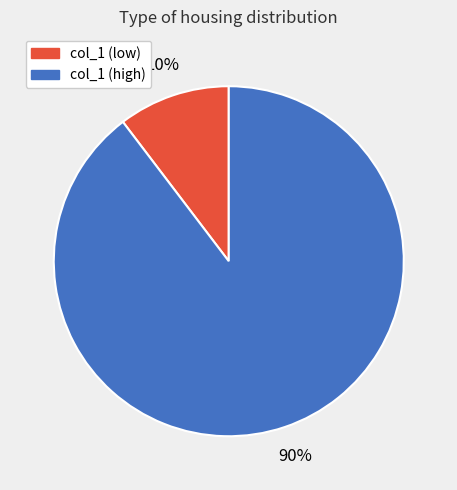

To the nearest percent, what is the average slice percentage?

50%